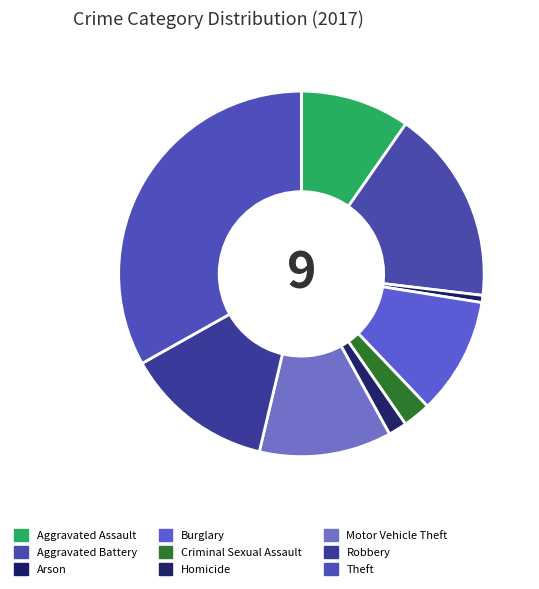

Which category has the biggest portion of the pie?

Theft